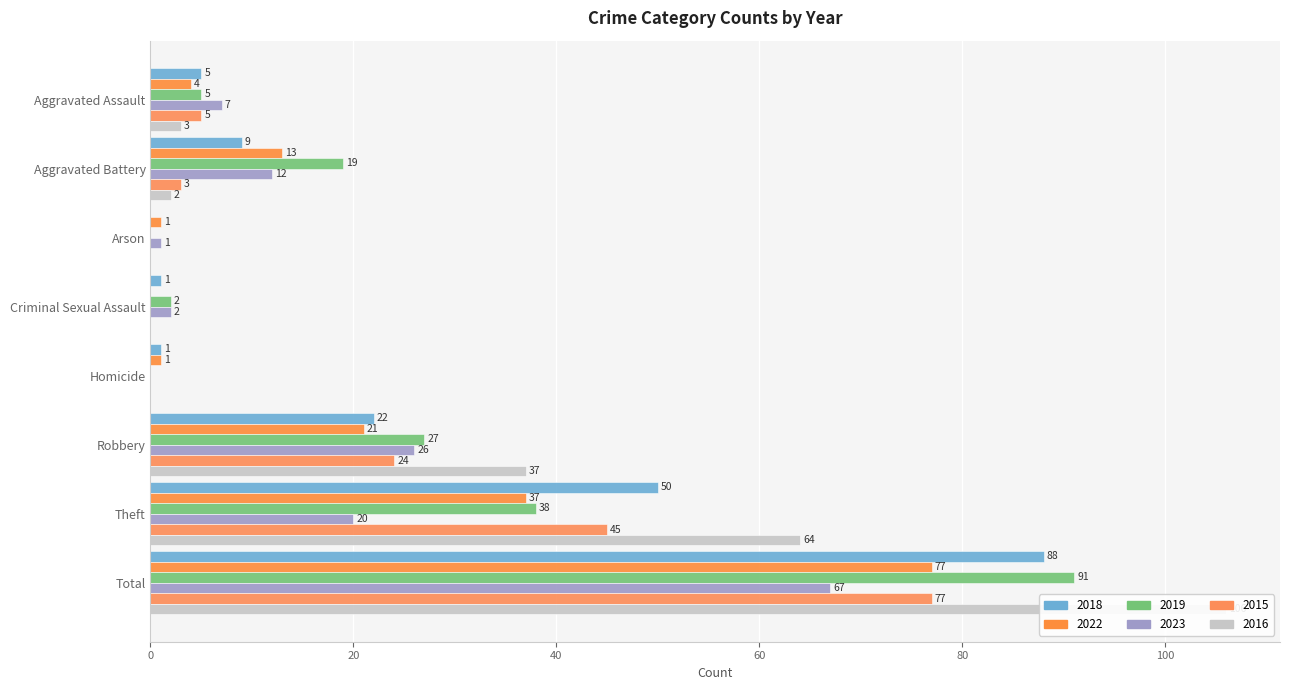

How many data points in 2015 are above 5?

3